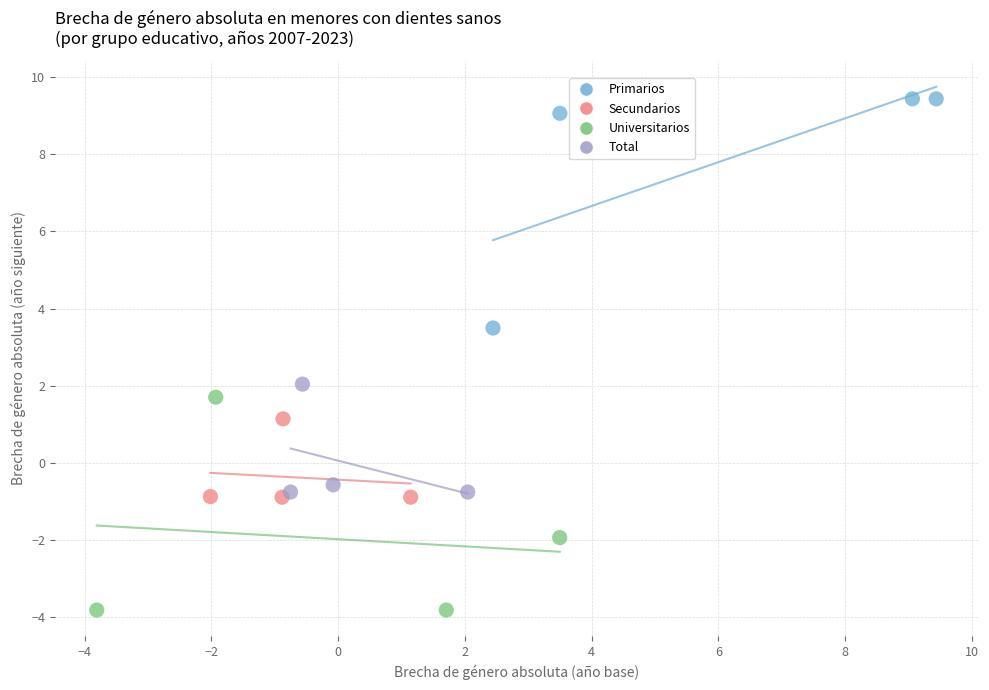

Which series contains the highest Y value?

Primarios